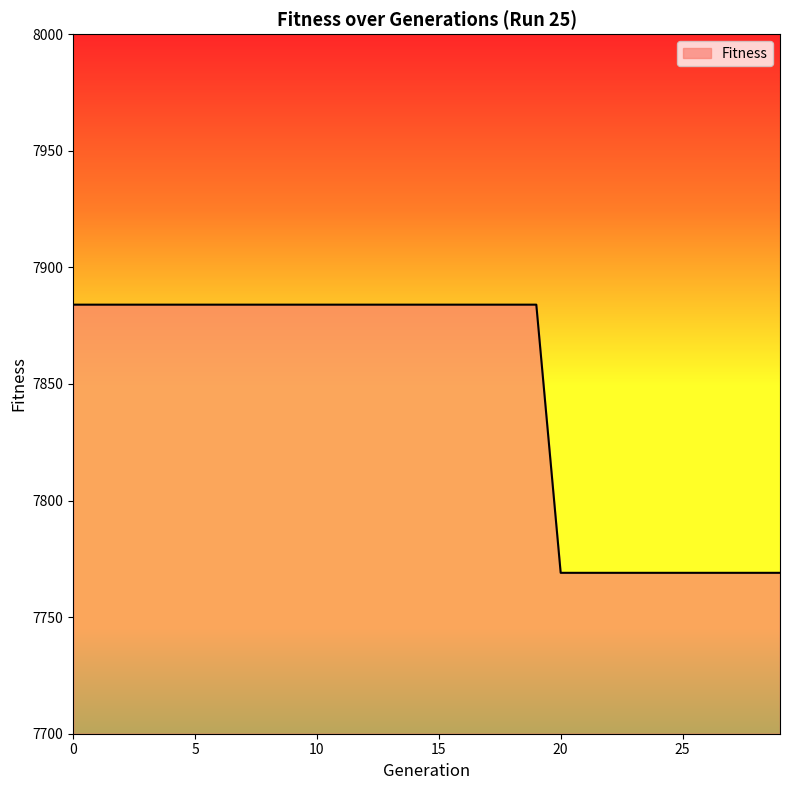

What is the difference between the maximum and minimum values?

115